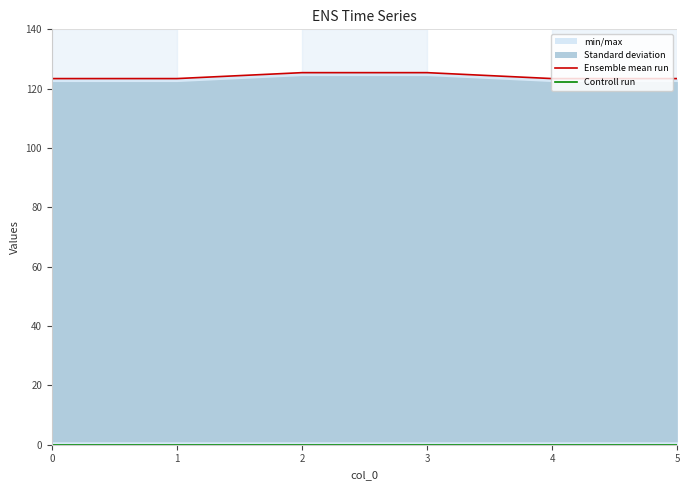

List the series in order of their overall mean, highest first.

Ensemble mean run, Controll run